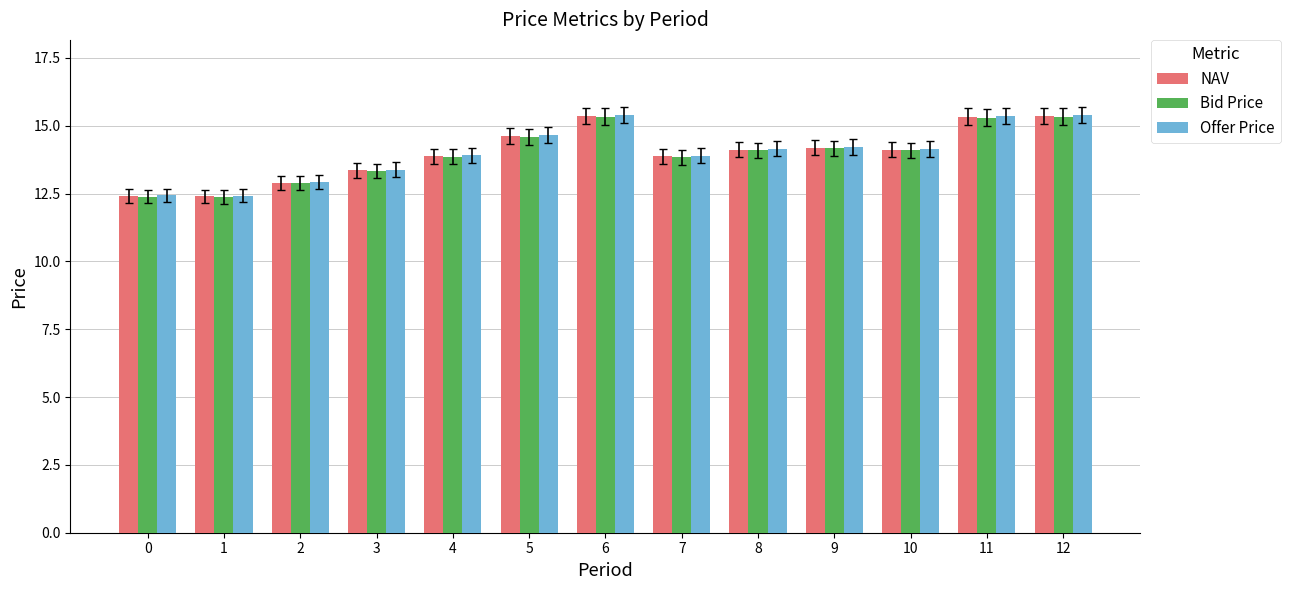

What is the total value across all series at 7?

41.6